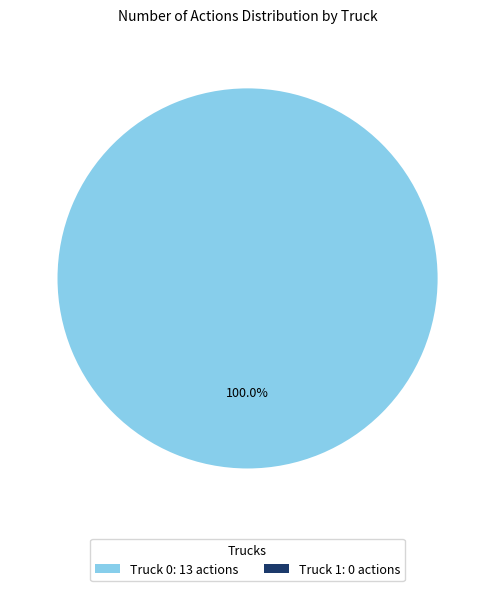

What is the majority slice?

Truck 0